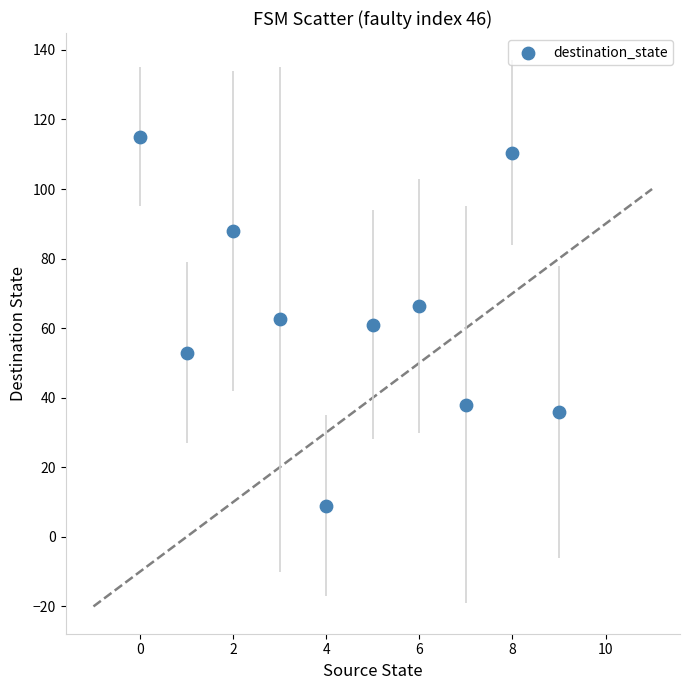

What is the average Y value?

64.0